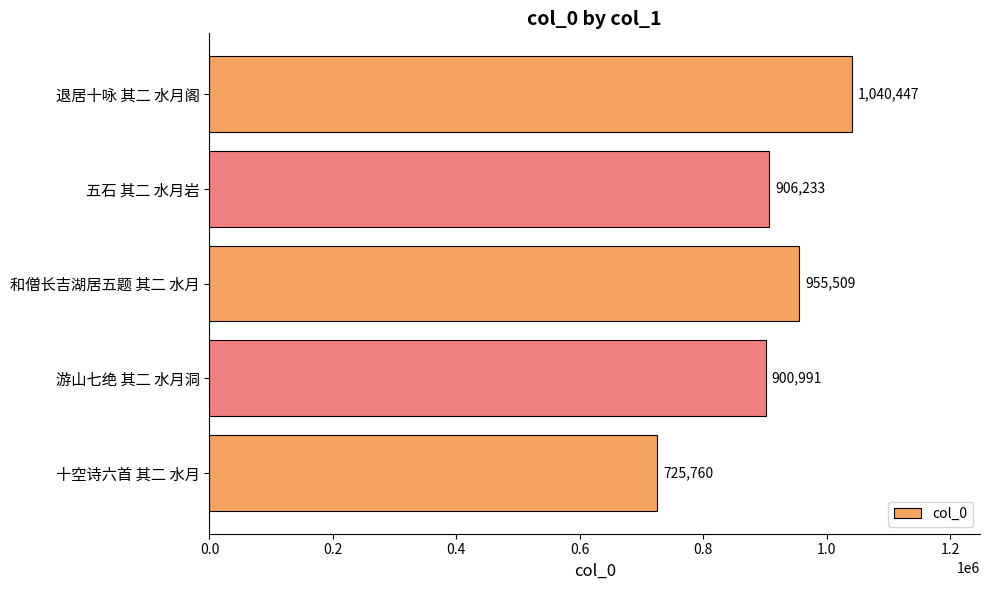

At which label is the value closest to 883103?

游山七绝 其二 水月洞